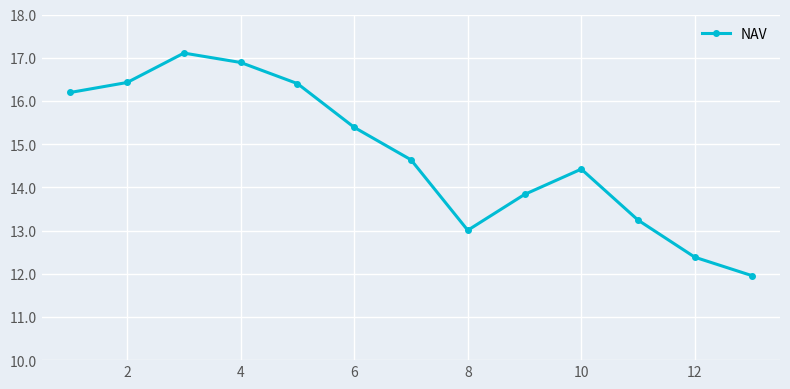

How many categories are shown in the chart?

13